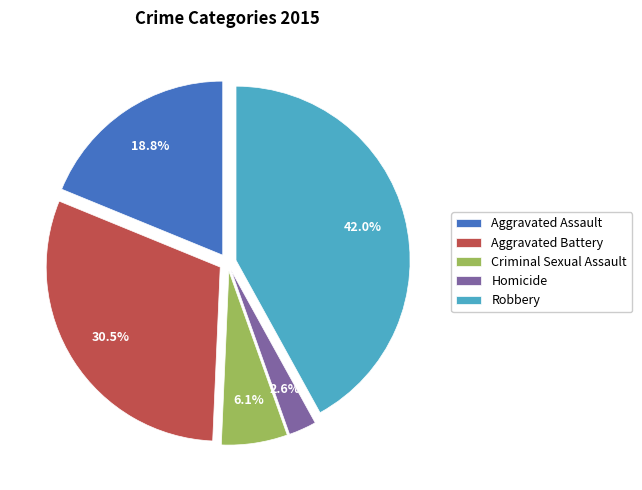

To the nearest percent, what portion does Aggravated Assault represent?

19%